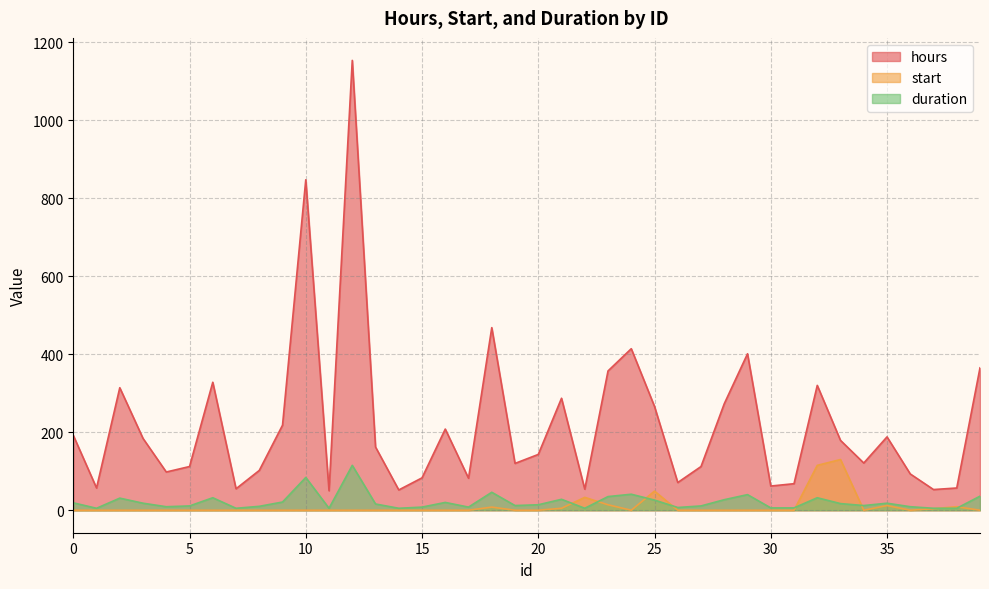

True or false: start and hours intersect in this chart.

False